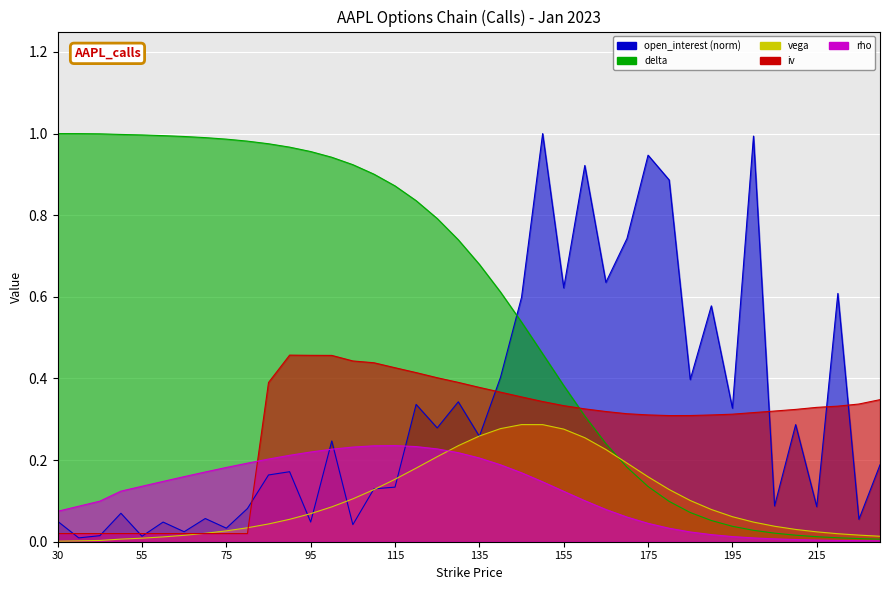

Reading left to right, transcribe all the data shown in this chart.

open_interest: 0.1	0.0	0.0	0.1	0.0	0.0	0.0	0.1	0.0	0.1	0.2	0.2	0.0	0.2	0.0	0.1	0.1	0.3	0.3	0.3	0.3	0.4	0.6	1.0	0.6	0.9	0.6	0.7	0.9	0.9	0.4	0.6	0.3	1.0	0.1	0.3	0.1	0.6	0.1	0.2
delta: 1.0	1.0	1.0	1.0	1.0	1.0	1.0	1.0	1.0	1.0	1.0	1.0	1.0	0.9	0.9	0.9	0.9	0.8	0.8	0.7	0.7	0.6	0.5	0.5	0.4	0.3	0.2	0.2	0.1	0.1	0.1	0.1	0.0	0.0	0.0	0.0	0.0	0.0	0.0	0.0
vega: 0.0	0.0	0.0	0.0	0.0	0.0	0.0	0.0	0.0	0.0	0.0	0.1	0.1	0.1	0.1	0.1	0.2	0.2	0.2	0.2	0.3	0.3	0.3	0.3	0.3	0.3	0.2	0.2	0.2	0.1	0.1	0.1	0.1	0.0	0.0	0.0	0.0	0.0	0.0	0.0
iv: 0.0	0.0	0.0	0.0	0.0	0.0	0.0	0.0	0.0	0.0	0.4	0.5	0.5	0.5	0.4	0.4	0.4	0.4	0.4	0.4	0.4	0.4	0.4	0.3	0.3	0.3	0.3	0.3	0.3	0.3	0.3	0.3	0.3	0.3	0.3	0.3	0.3	0.3	0.3	0.3
rho: 0.1	0.1	0.1	0.1	0.1	0.1	0.2	0.2	0.2	0.2	0.2	0.2	0.2	0.2	0.2	0.2	0.2	0.2	0.2	0.2	0.2	0.2	0.2	0.1	0.1	0.1	0.1	0.1	0.0	0.0	0.0	0.0	0.0	0.0	0.0	0.0	0.0	0.0	0.0	0.0